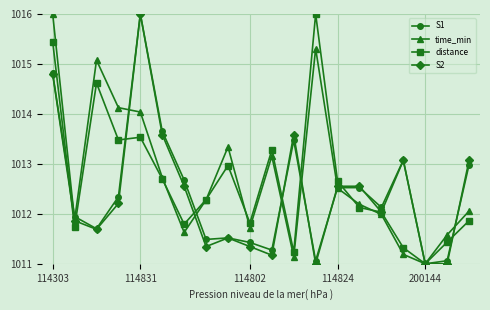

What is the minimum value for distance?

1011.0